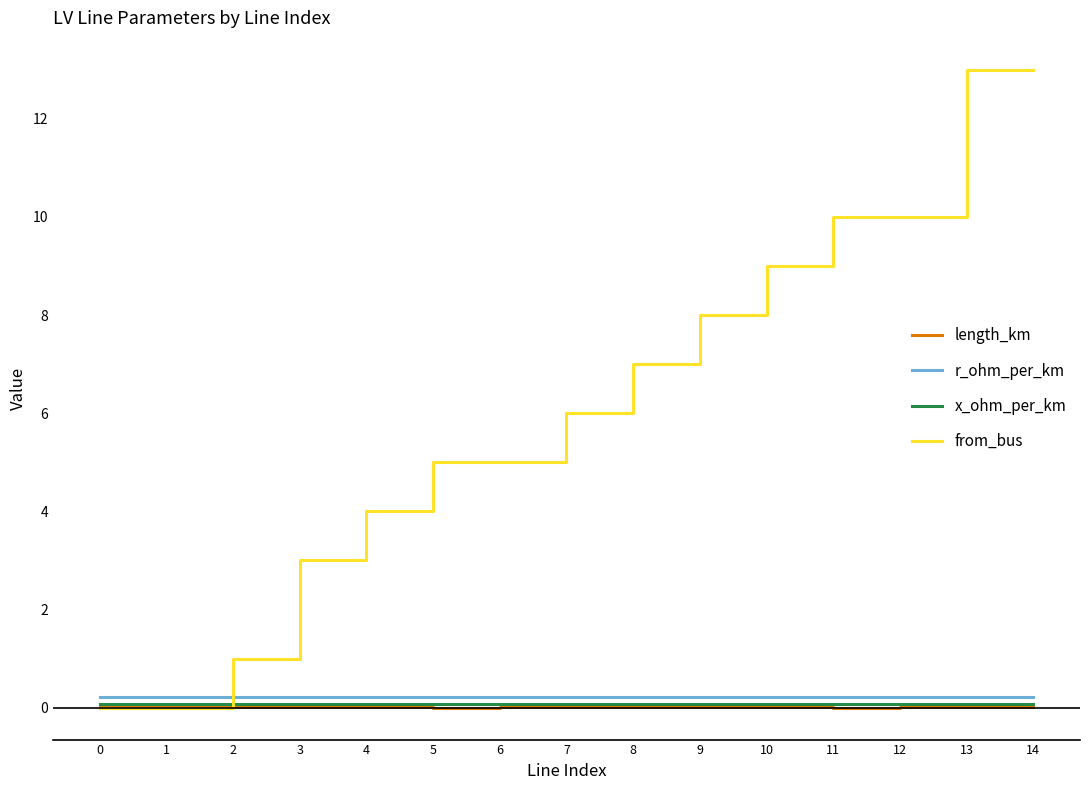

The r_ohm_per_km series shows 0.2 at 0. True or false?

True